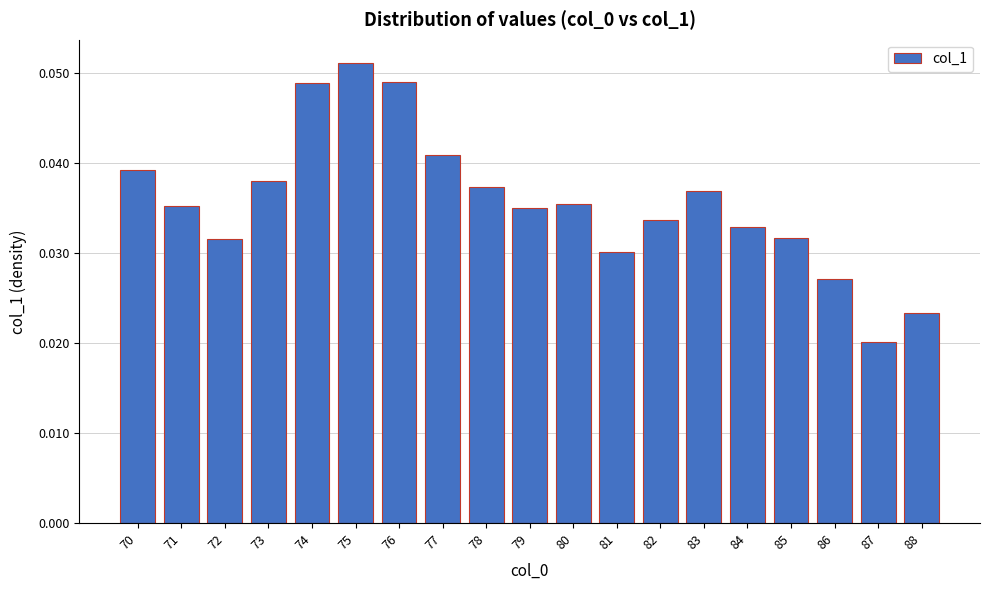

Between 82 and 81, which is larger?

82